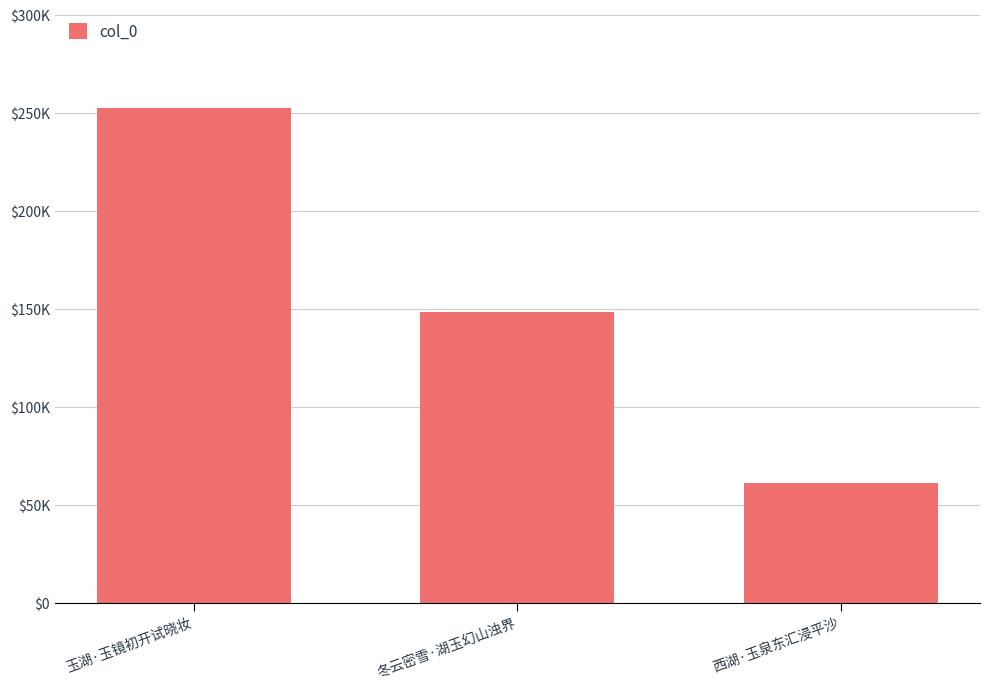

Count the values in the range 60888 to 252358.

3